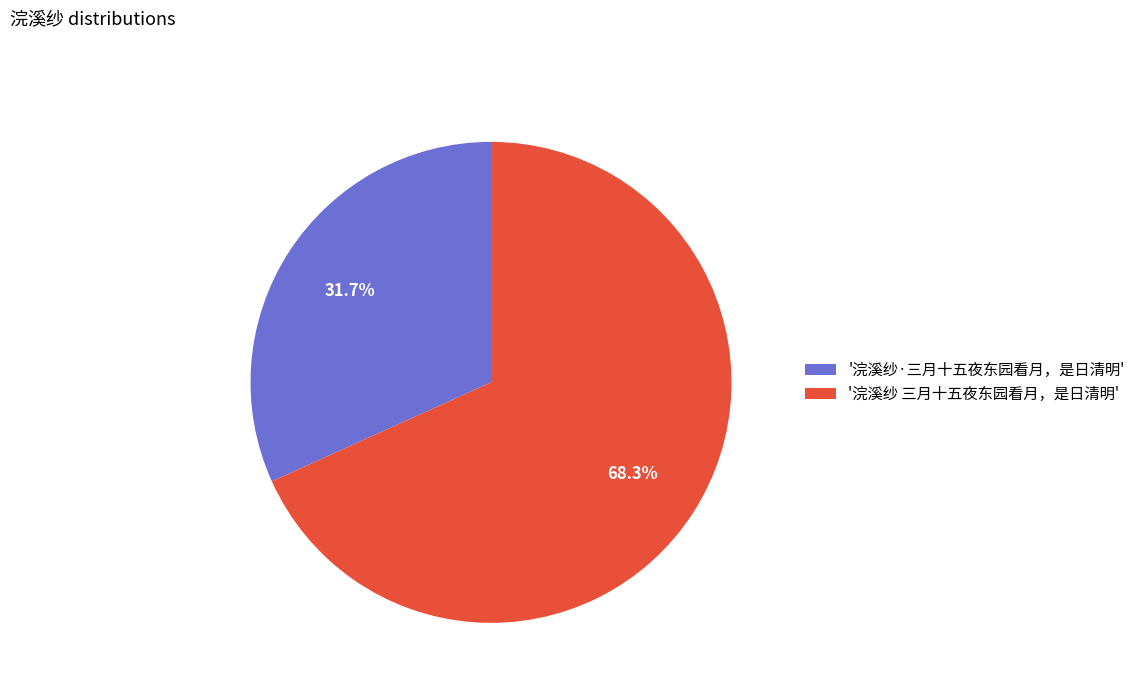

What is the largest slice in the pie chart?

'浣溪纱 三月十五夜东园看月，是日清明'